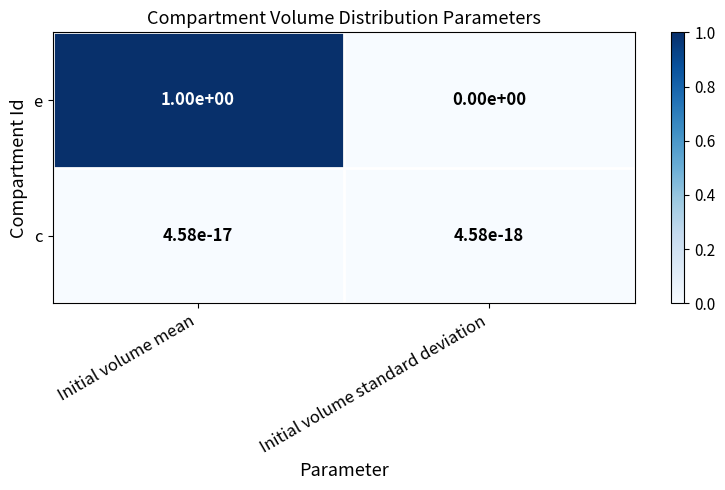

At which category does the chart reach its peak across all series?

Initial volume mean